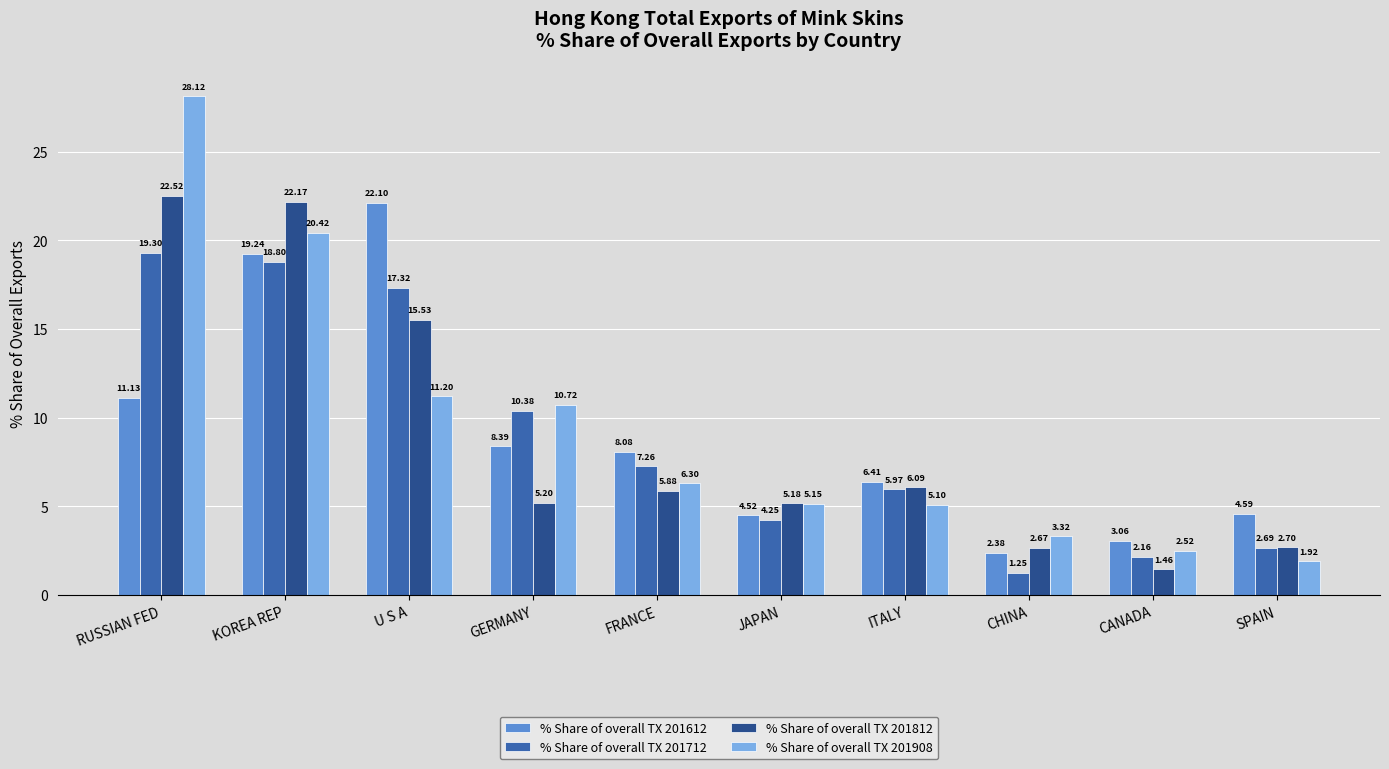

What is the difference between the maximum and second lowest values in the % Share of overall TX 201612 series?

19.0